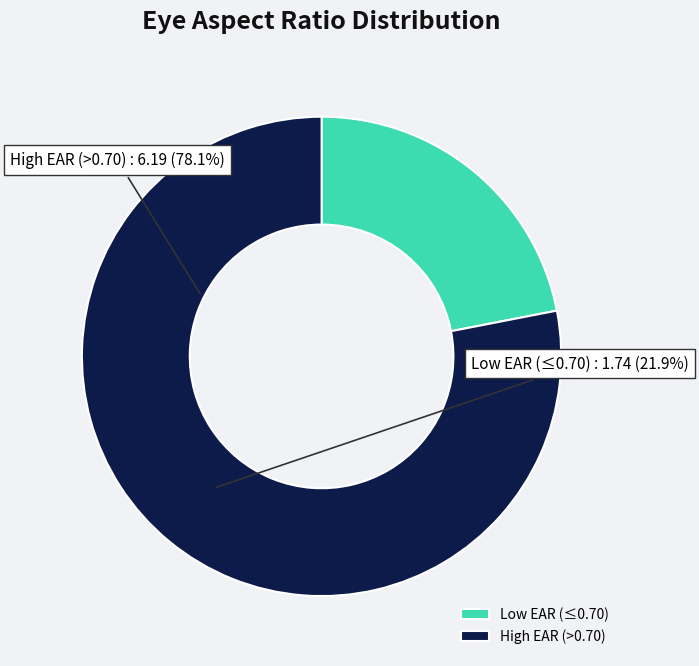

The High EAR (>0.70) slice represents 83% of the pie. True or false?

False